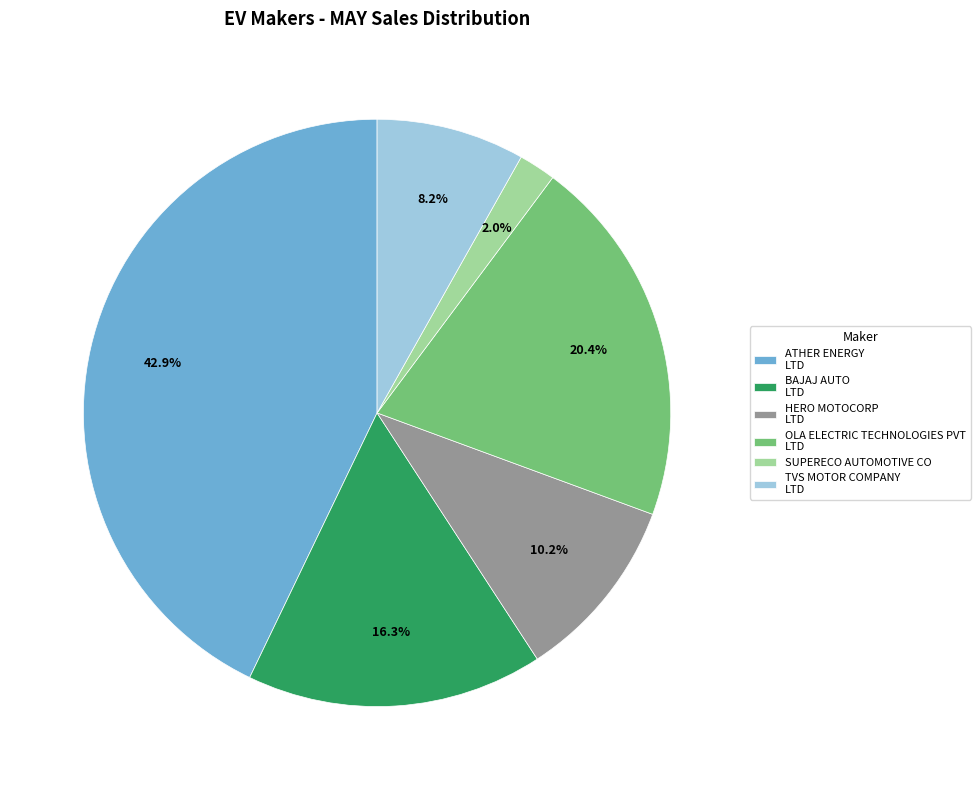

What is the total percentage of ATHER ENERGY LTD and BAJAJ AUTO LTD?

59.2%